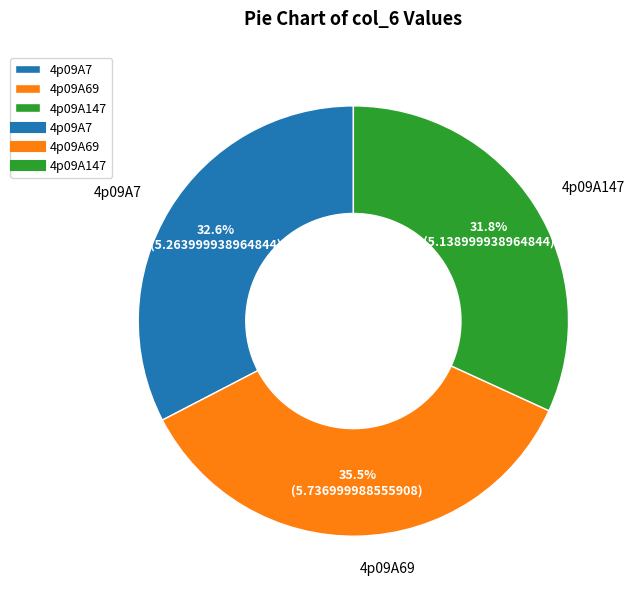

What is the total percentage of 4p09A147 and 4p09A69?

67.4%